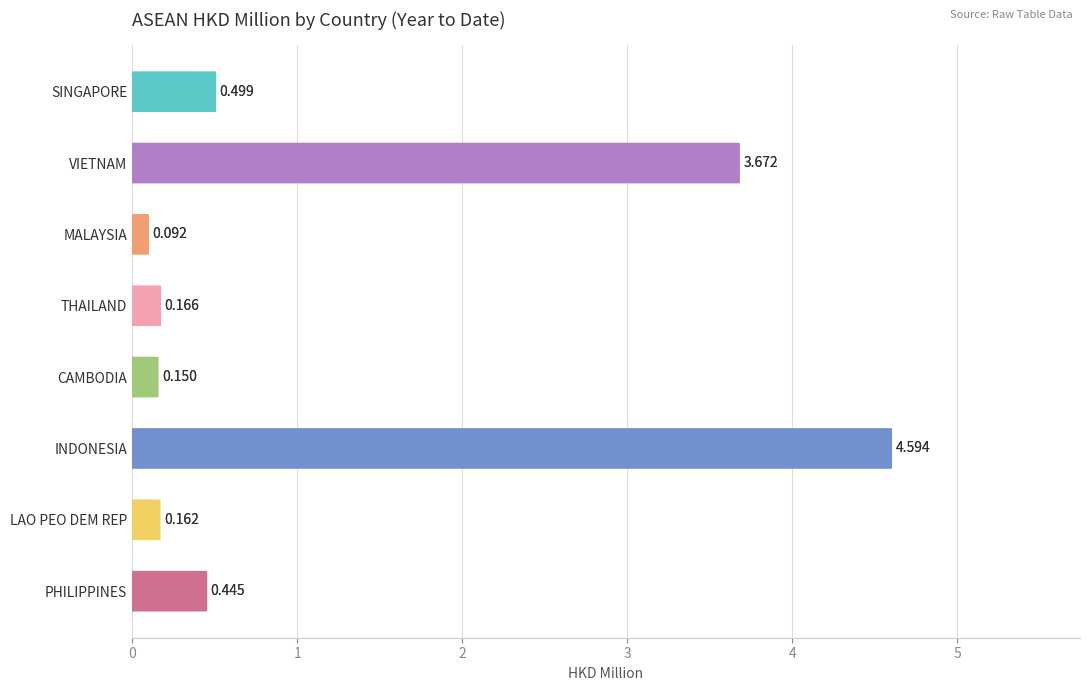

Is it true that 201808 equals 0.6 at VIETNAM?

False